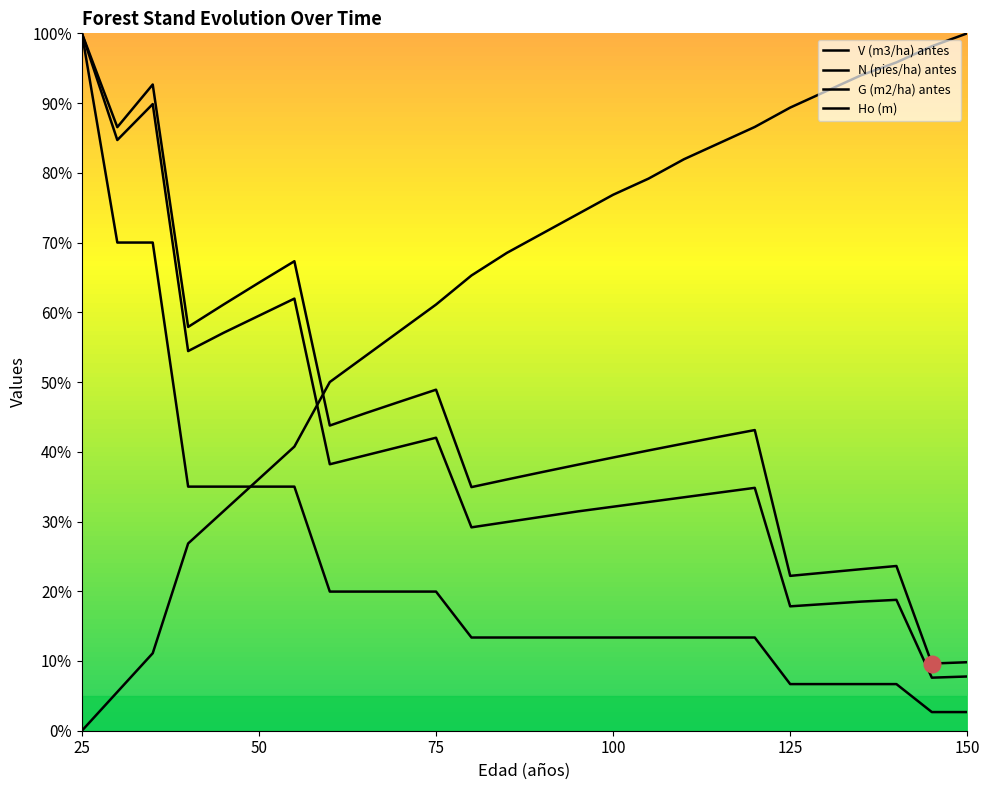

How many interior local valleys does the V (m3/ha) antes series have?

6